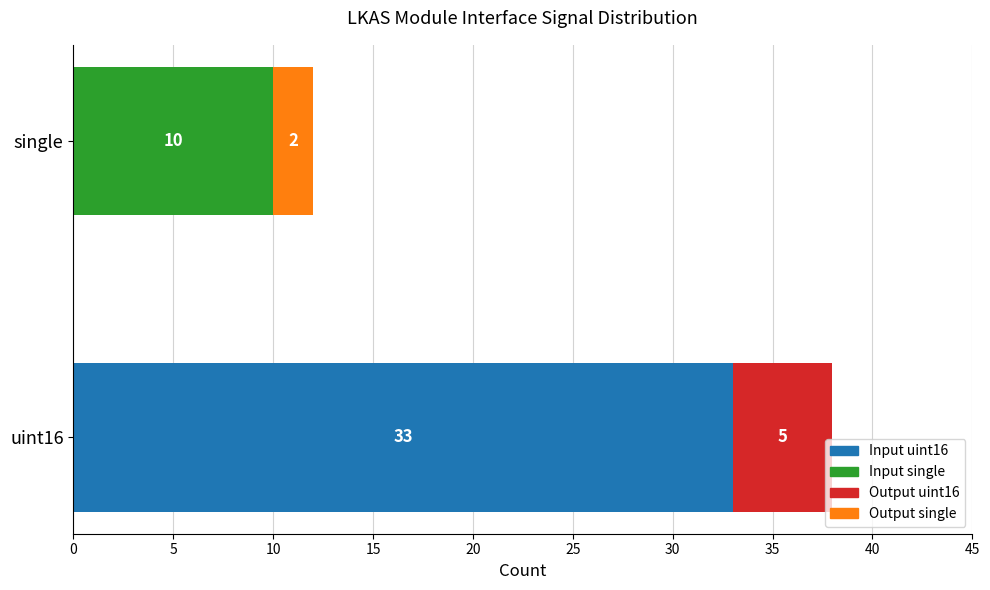

What is the total value across all series at single?

12